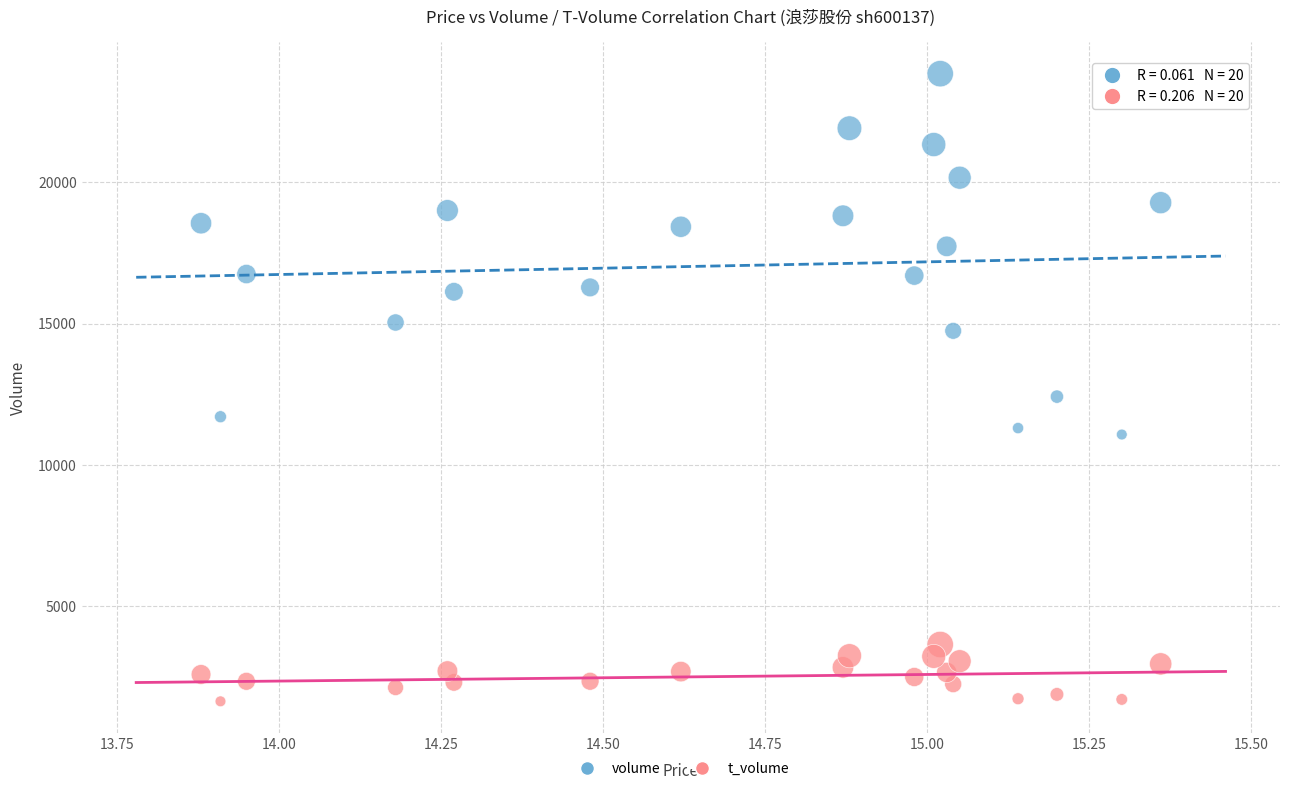

Which series reaches the maximum Y coordinate?

volume